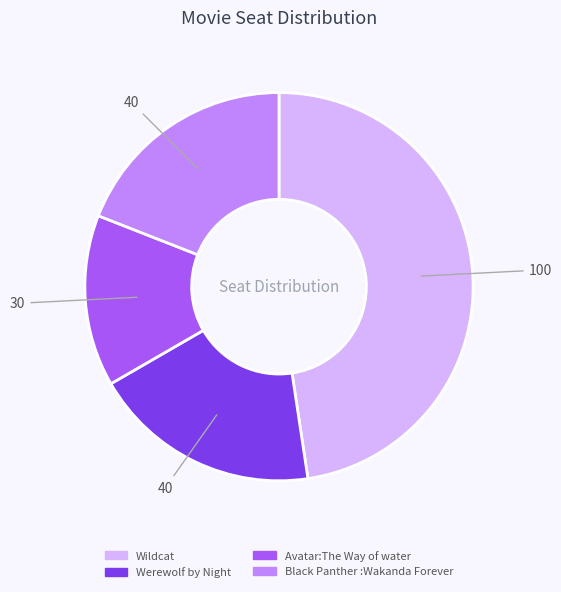

Do Black Panther :Wakanda Forever and Werewolf by Night together represent more than half of the pie?

No